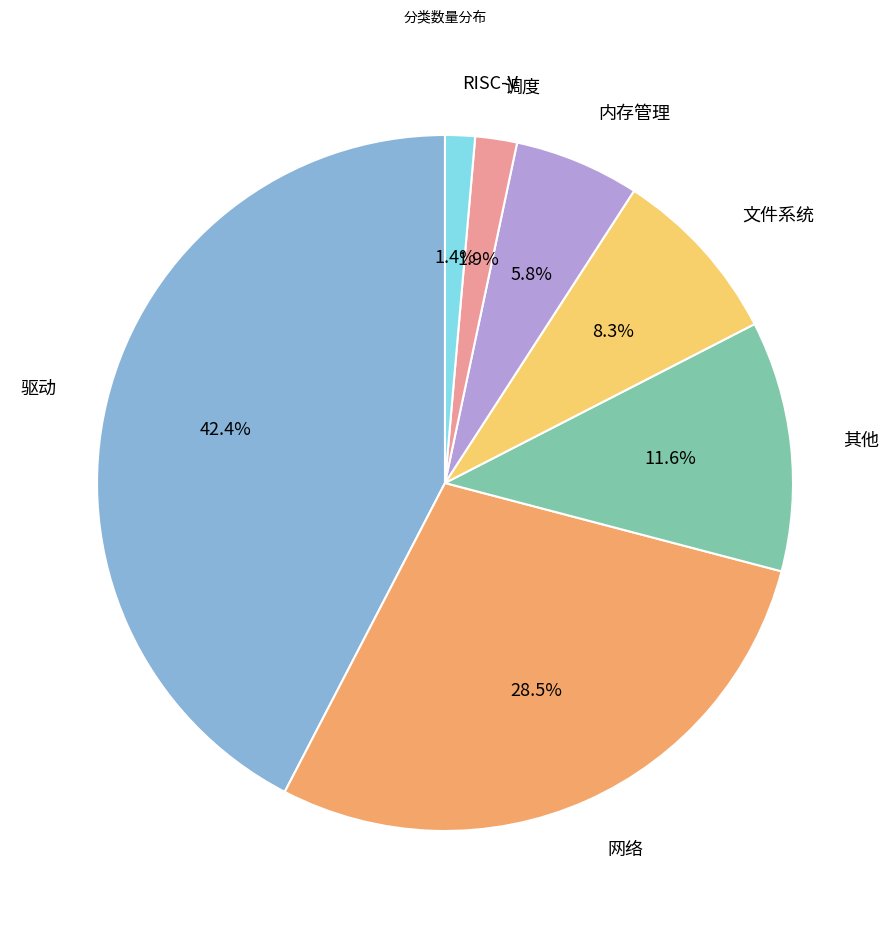

Count the number of slices in the pie.

7